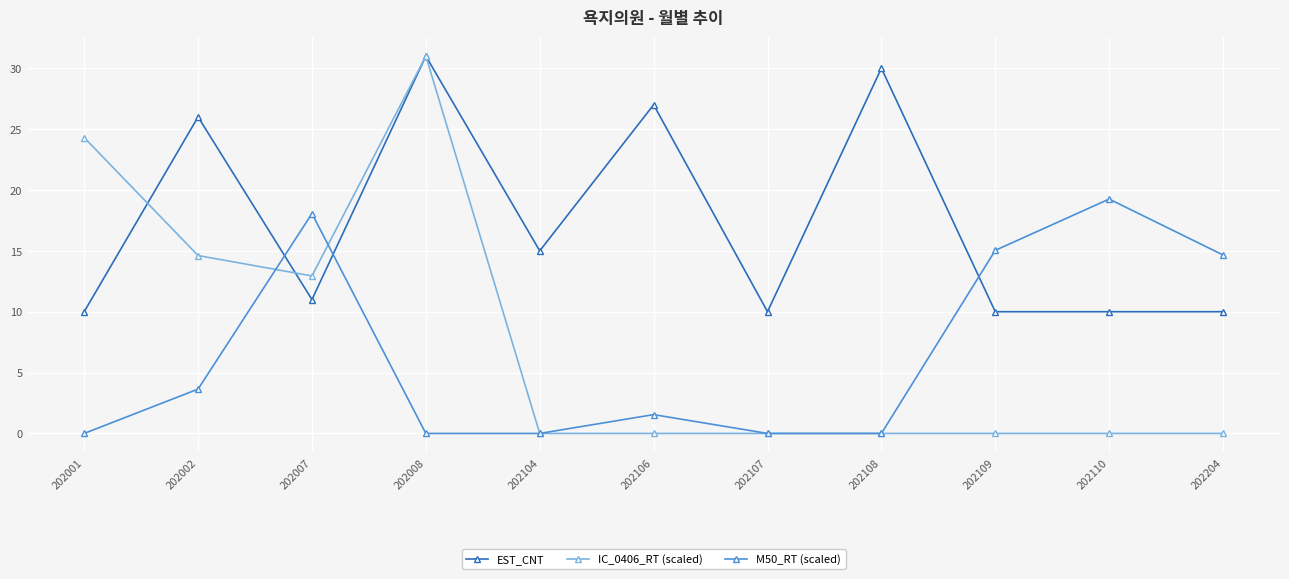

Between which two adjacent categories do IC_0406_RT (scaled) and M50_RT (scaled) first intersect?

202002 and 202007